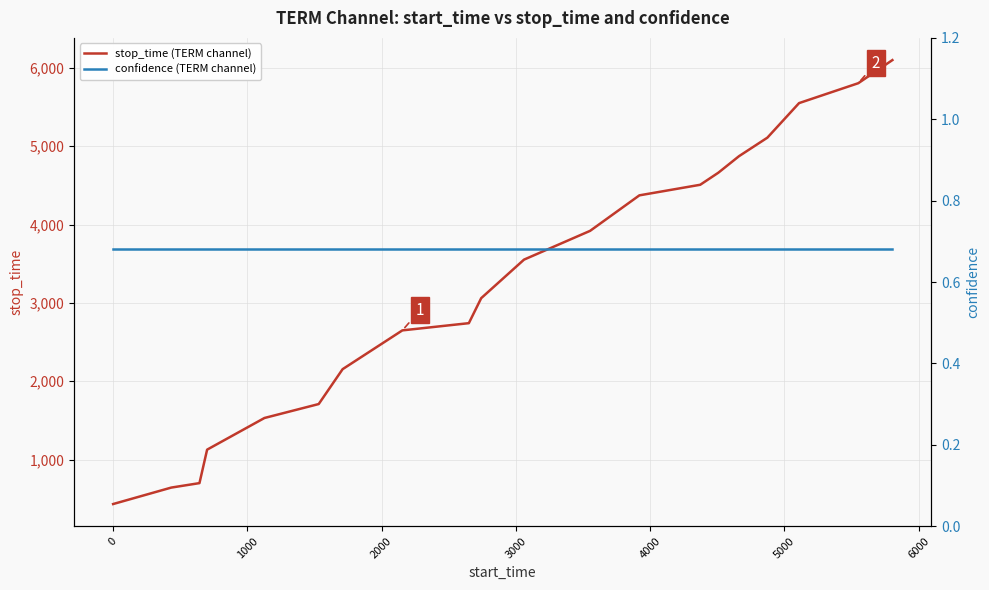

What is the greatest value displayed?

6098.0